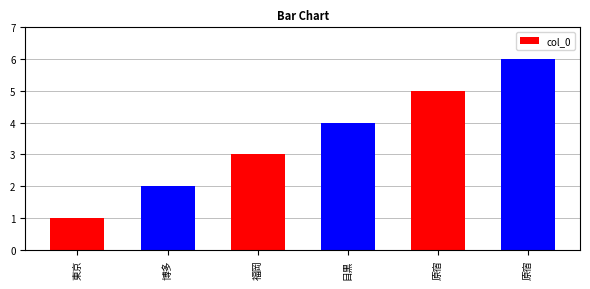

Which has a higher value, 博多 or 原宿?

原宿